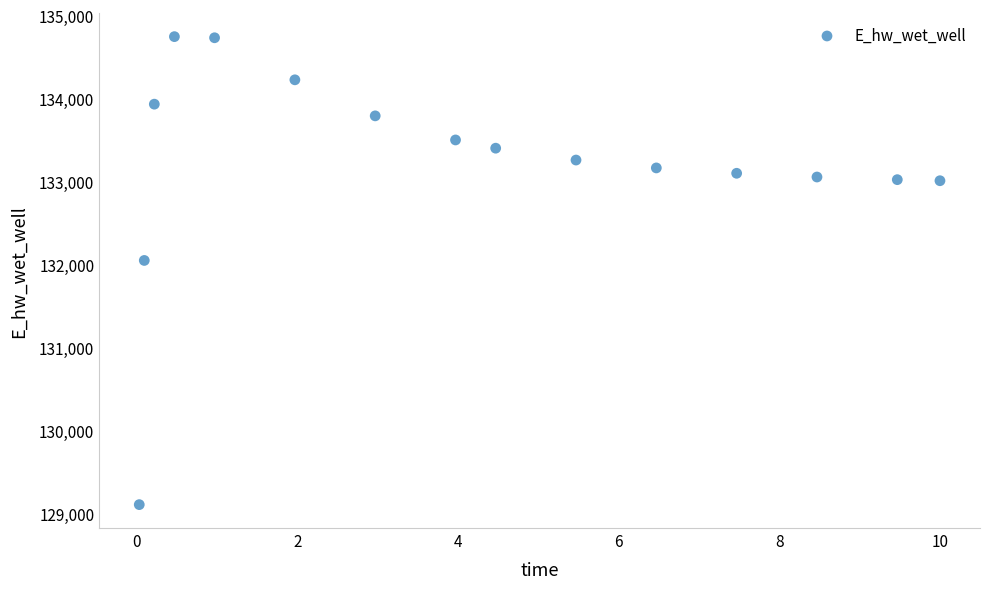

What Y value in the scatter plot is closest to 131931?

132054.6